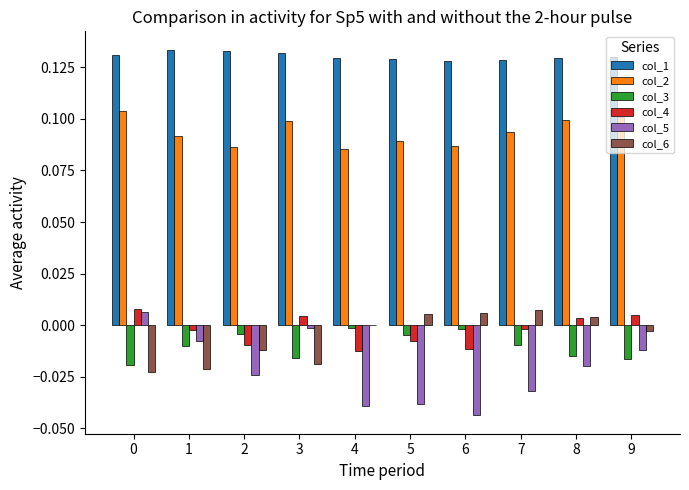

Is the value of col_4 at 2 greater than the value of col_5 at 8?

Yes